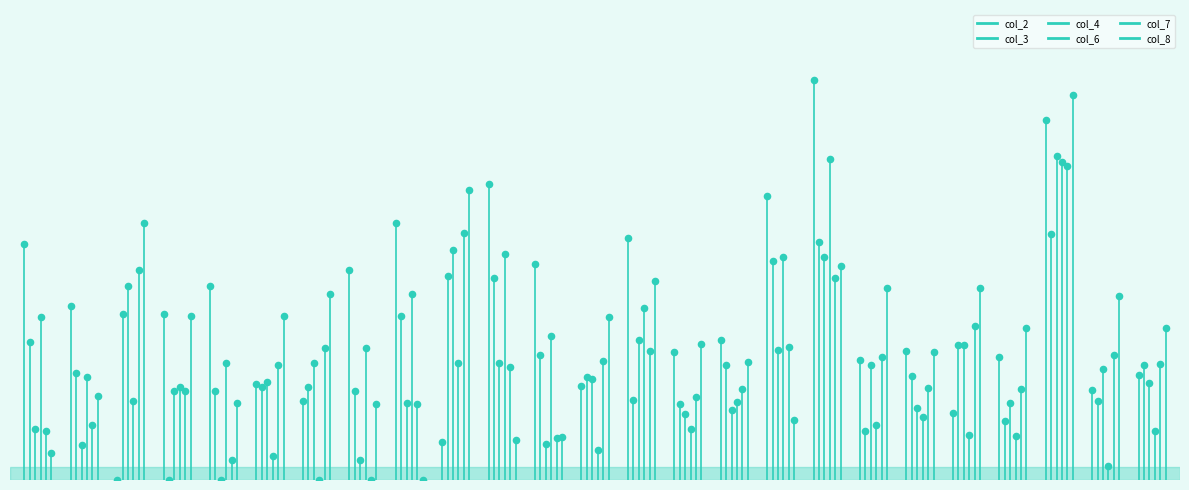

Which series reaches the maximum Y coordinate?

col_2